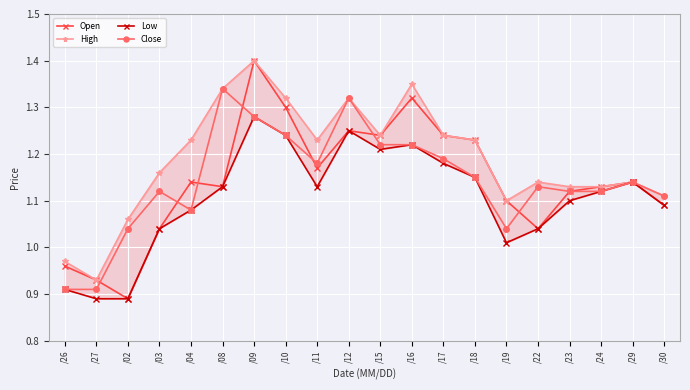

What is the average value of the Open series?

1.1